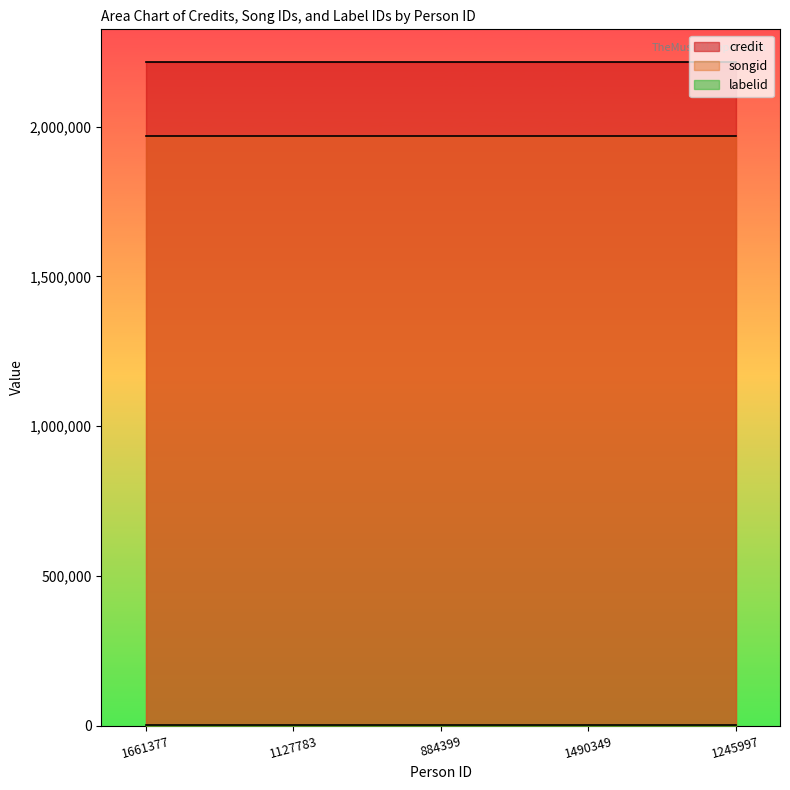

Reading left to right, extract all data points from this chart.

credit: 2214777	2214777	2214777	2214777	2214777
songid: 1969105	1969105	1969105	1969105	1969105
labelid: 1477	1477	1477	1477	1477